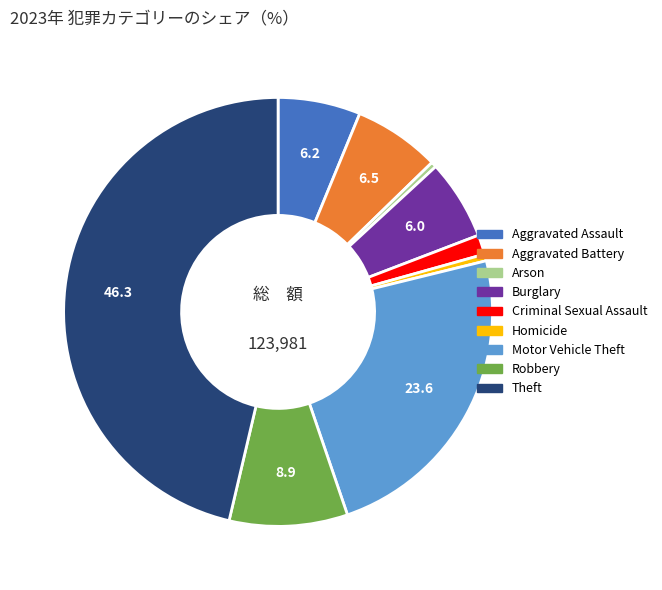

Is it true that Aggravated Battery is 7% of the pie?

True